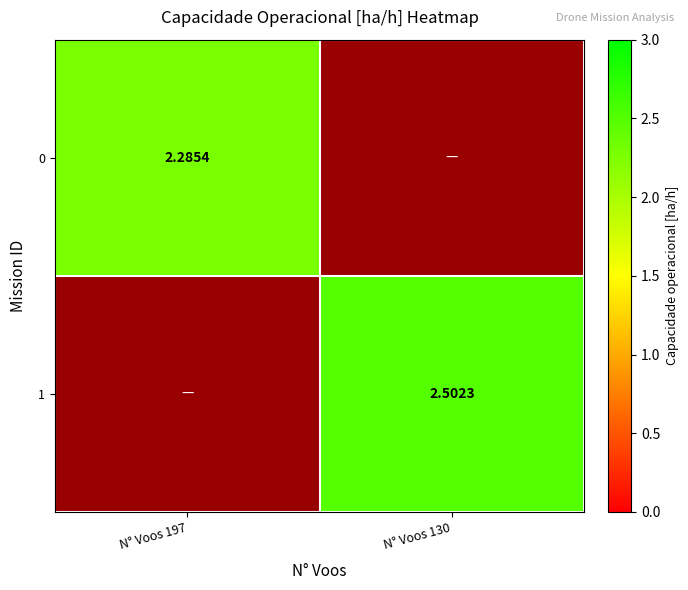

Which series has the largest total across all categories?

1